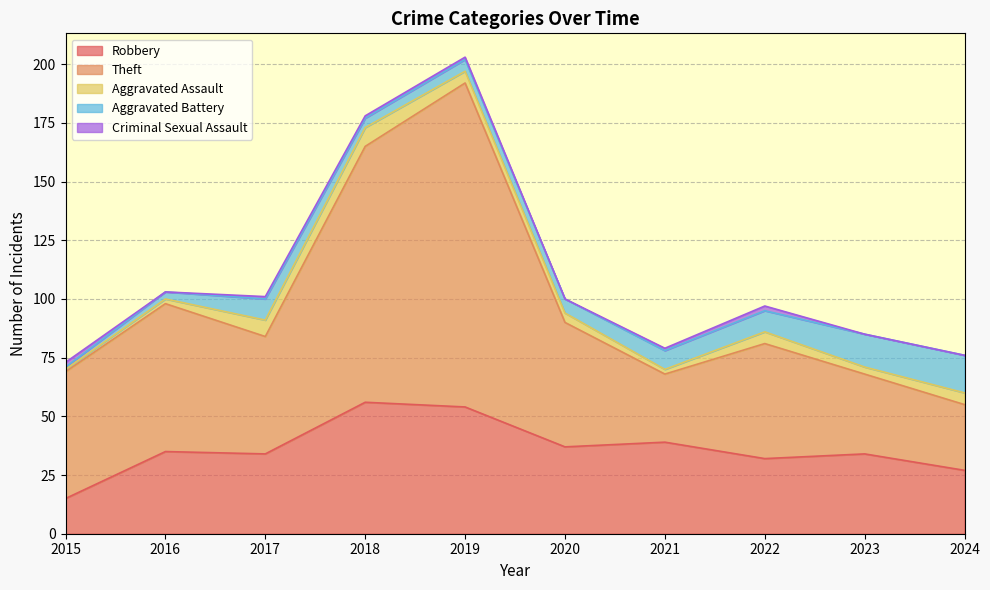

What is the value of the Aggravated Assault point at the 4th from the left?

8